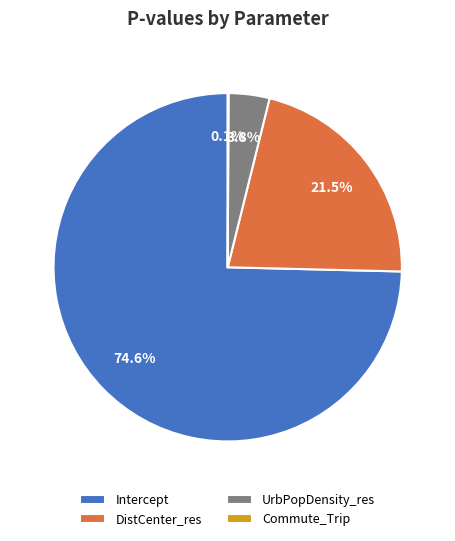

Combined, what portion of the pie is DistCenter_res and Intercept?

96.1%